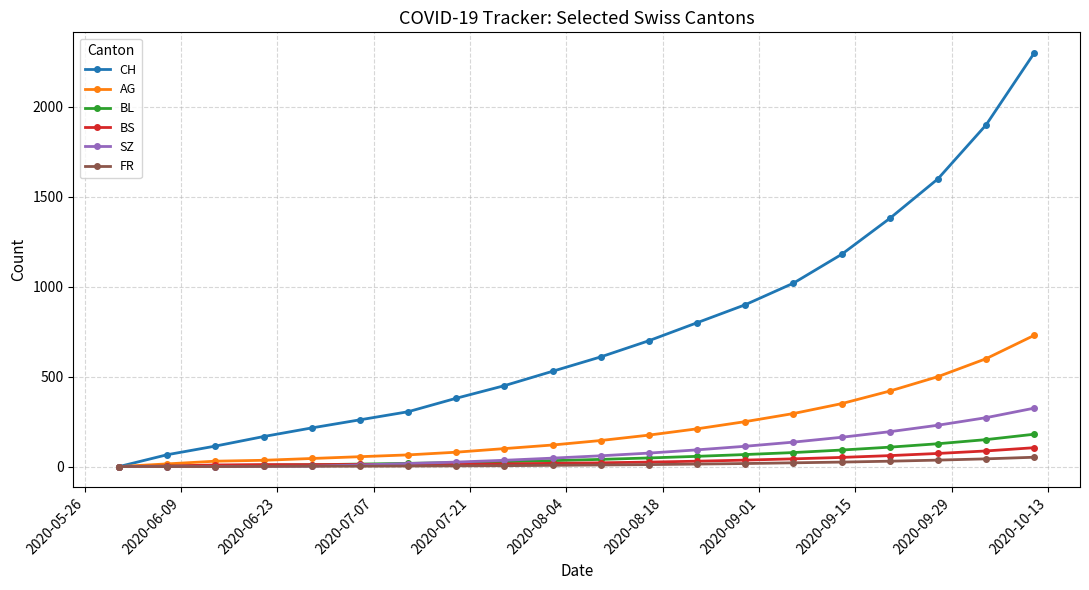

Which series has the largest range (max minus min)?

CH